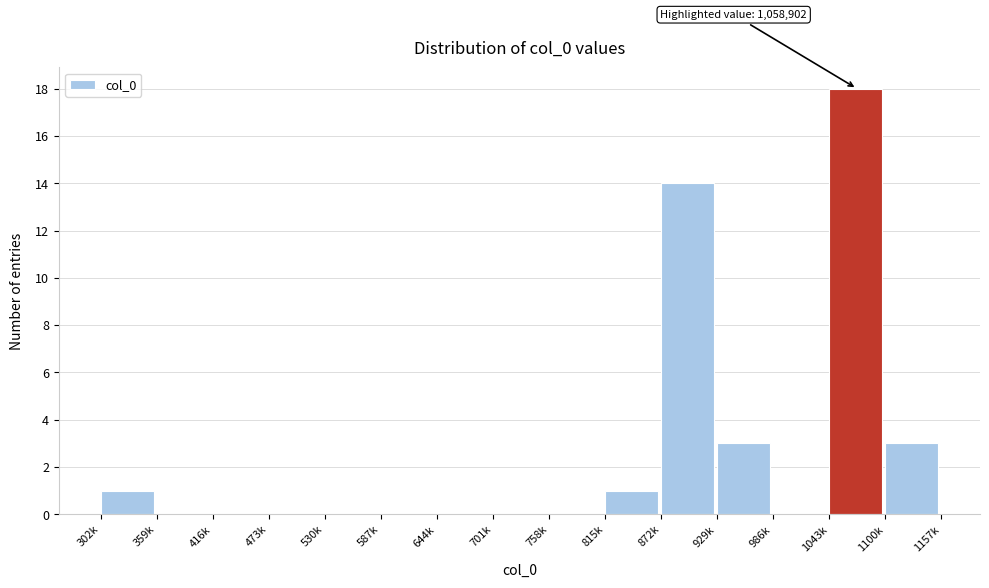

Reading right to left, list all the values displayed in this chart.

1100k=3	1043k=18	986k=0	929k=3	872k=14	815k=1	758k=0	701k=0	644k=0	587k=0	530k=0	473k=0	416k=0	359k=0	302k=1